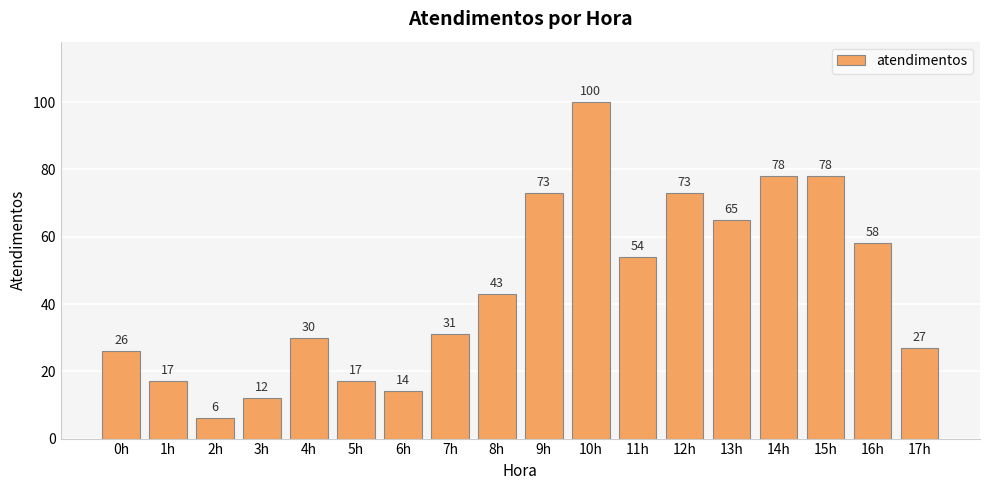

How many data points are less than 43?

9